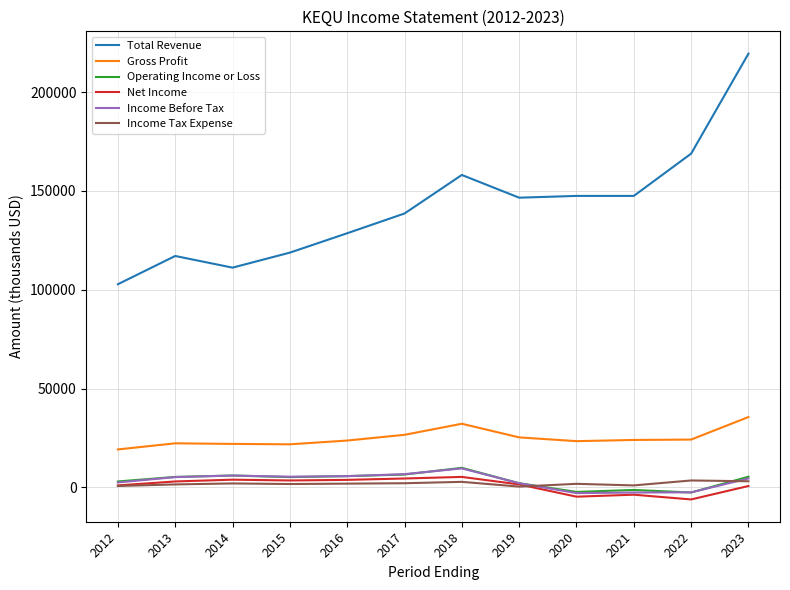

Count the number of categories in the chart.

12